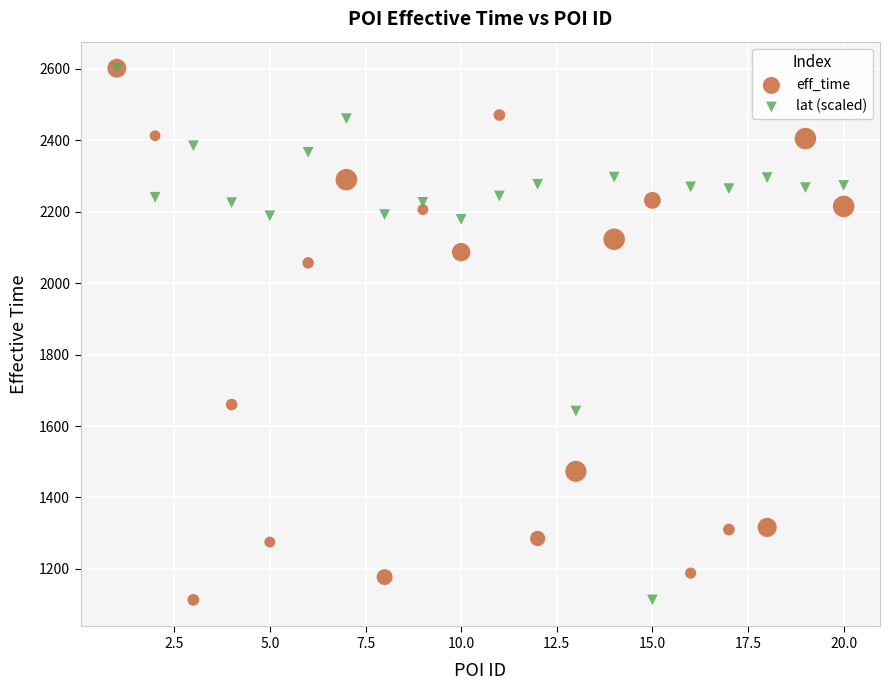

What are all the series names shown in the legend?

eff_time, lat (scaled)